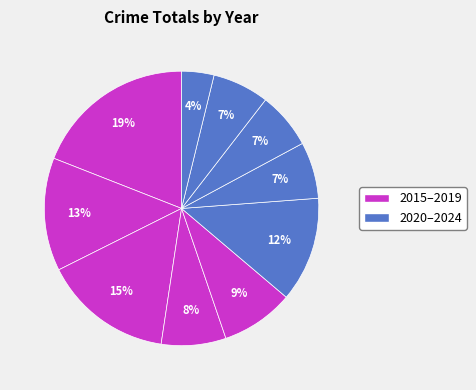

Count the number of slices in the pie.

10